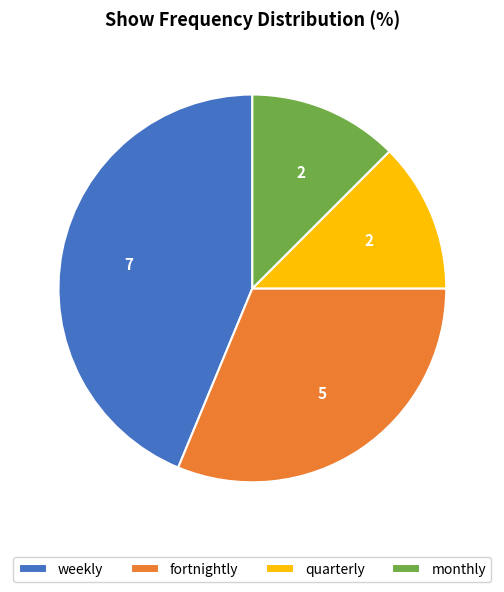

Does weekly represent more than half of the total?

No